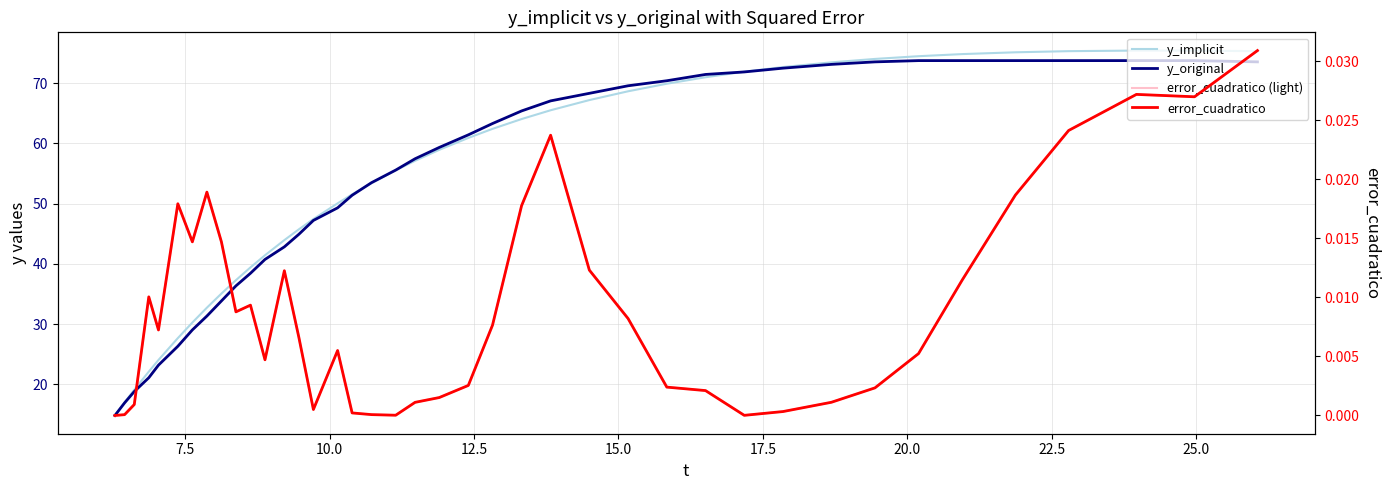

Reading right to left, list all the values displayed in this chart.

y_implicit: 75.3	75.4	75.4	75.3	75.1	74.8	74.5	74.0	73.5	72.7	71.9	71.0	69.9	68.7	67.2	65.5	64.0	62.4	60.9	58.9	57.1	55.5	53.4	51.5	50.1	47.4	45.7	43.9	41.4	39.4	37.3	35.1	32.7	30.3	27.7	24.0	22.1	19.1	17.0	14.8
y_original: 73.5	73.7	73.7	73.7	73.7	73.7	73.7	73.5	73.1	72.5	71.9	71.4	70.4	69.6	68.3	67.1	65.4	63.3	61.4	59.3	57.5	55.6	53.5	51.4	49.3	47.2	44.9	42.8	40.7	38.4	36.4	33.8	31.3	29.0	26.3	23.2	21.1	18.8	16.9	14.8
error_cuadratico (light): 0.0	0.0	0.0	0.0	0.0	0.0	0.0	0.0	0.0	0.0	0.0	0.0	0.0	0.0	0.0	0.0	0.0	0.0	0.0	0.0	0.0	0.0	0.0	0.0	0.0	0.0	0.0	0.0	0.0	0.0	0.0	0.0	0.0	0.0	0.0	0.0	0.0	0.0	0.0	0.0
error_cuadratico: 0.0	0.0	0.0	0.0	0.0	0.0	0.0	0.0	0.0	0.0	0.0	0.0	0.0	0.0	0.0	0.0	0.0	0.0	0.0	0.0	0.0	0.0	0.0	0.0	0.0	0.0	0.0	0.0	0.0	0.0	0.0	0.0	0.0	0.0	0.0	0.0	0.0	0.0	0.0	0.0